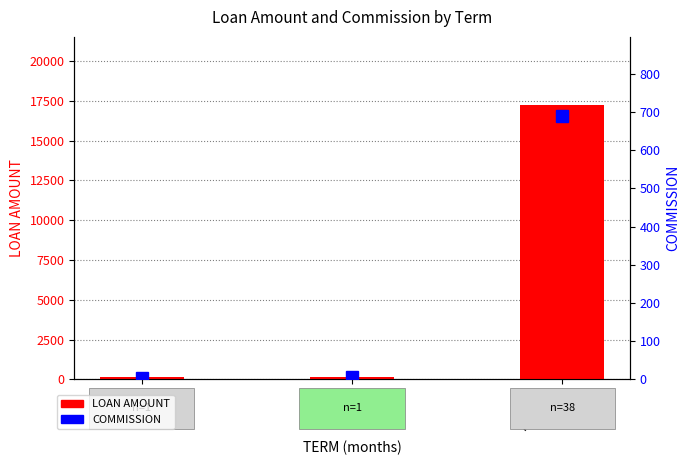

At which category is the sum across all series the highest?

Term=12